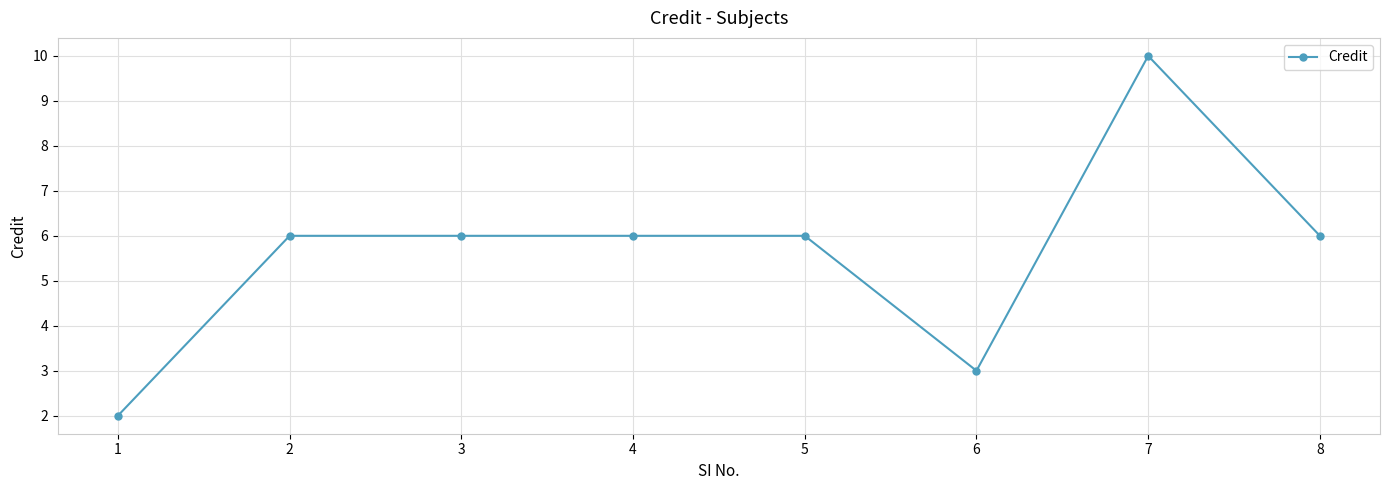

How many series are shown in this chart?

1